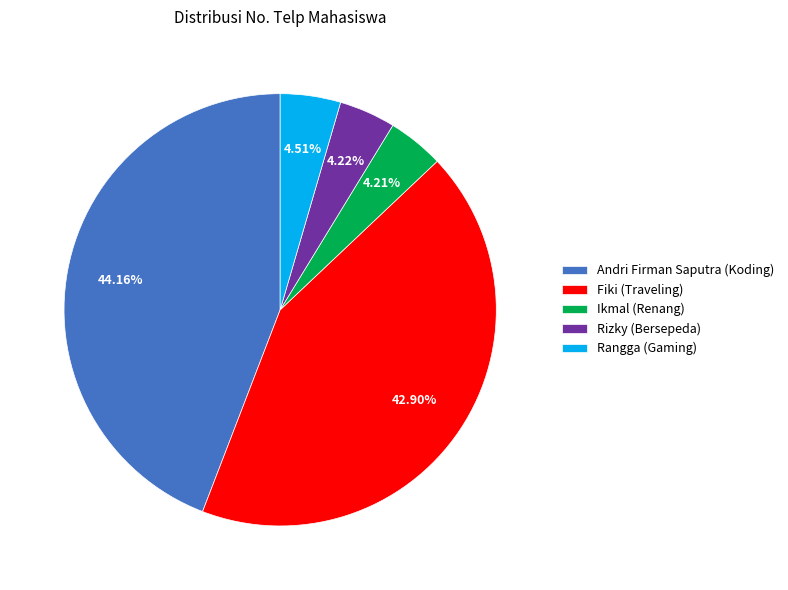

How many segments does this pie chart have?

5